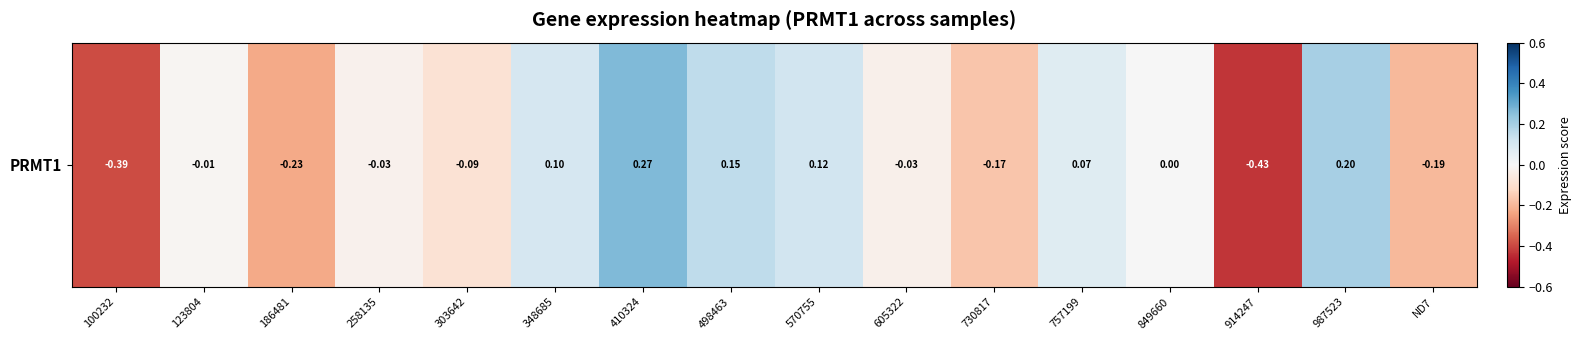

How many categories are shown in the chart?

16